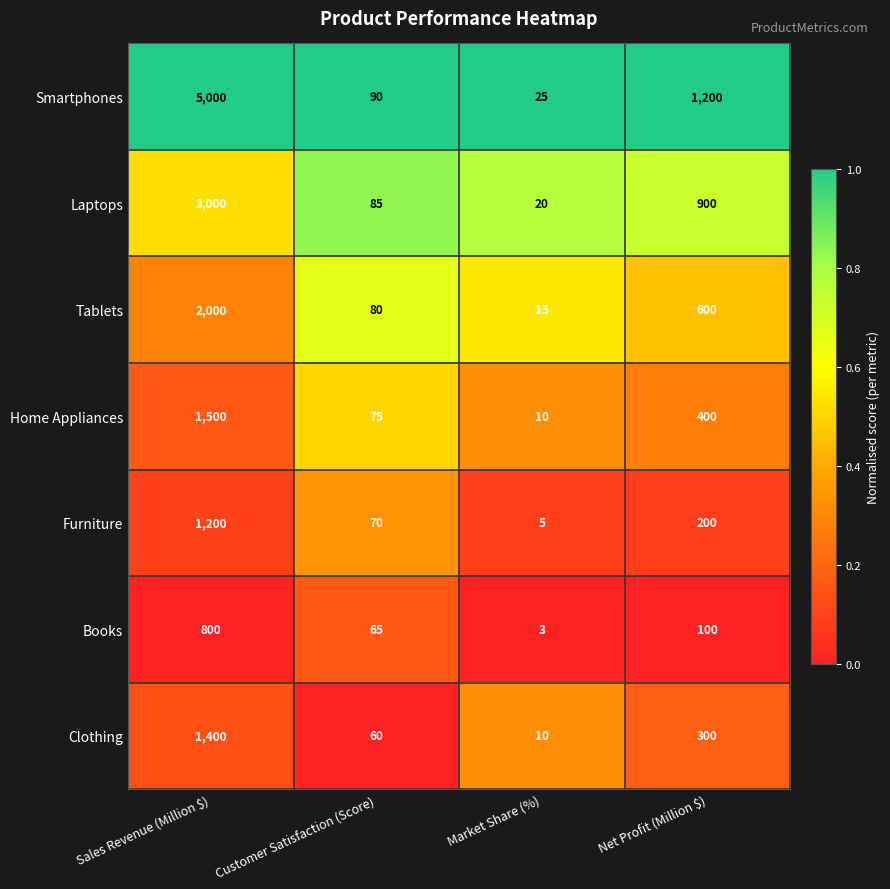

Rank the series by their maximum value, from lowest to highest.

Books, Furniture, Clothing, Home Appliances, Tablets, Laptops, Smartphones